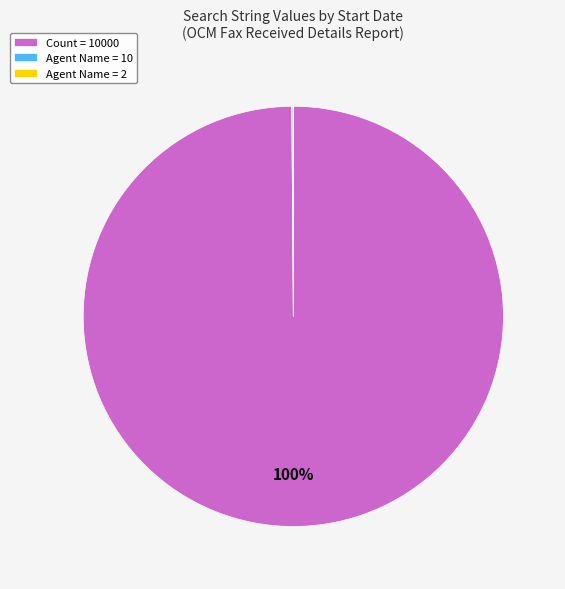

Which category accounts for the majority?

Count = 10000